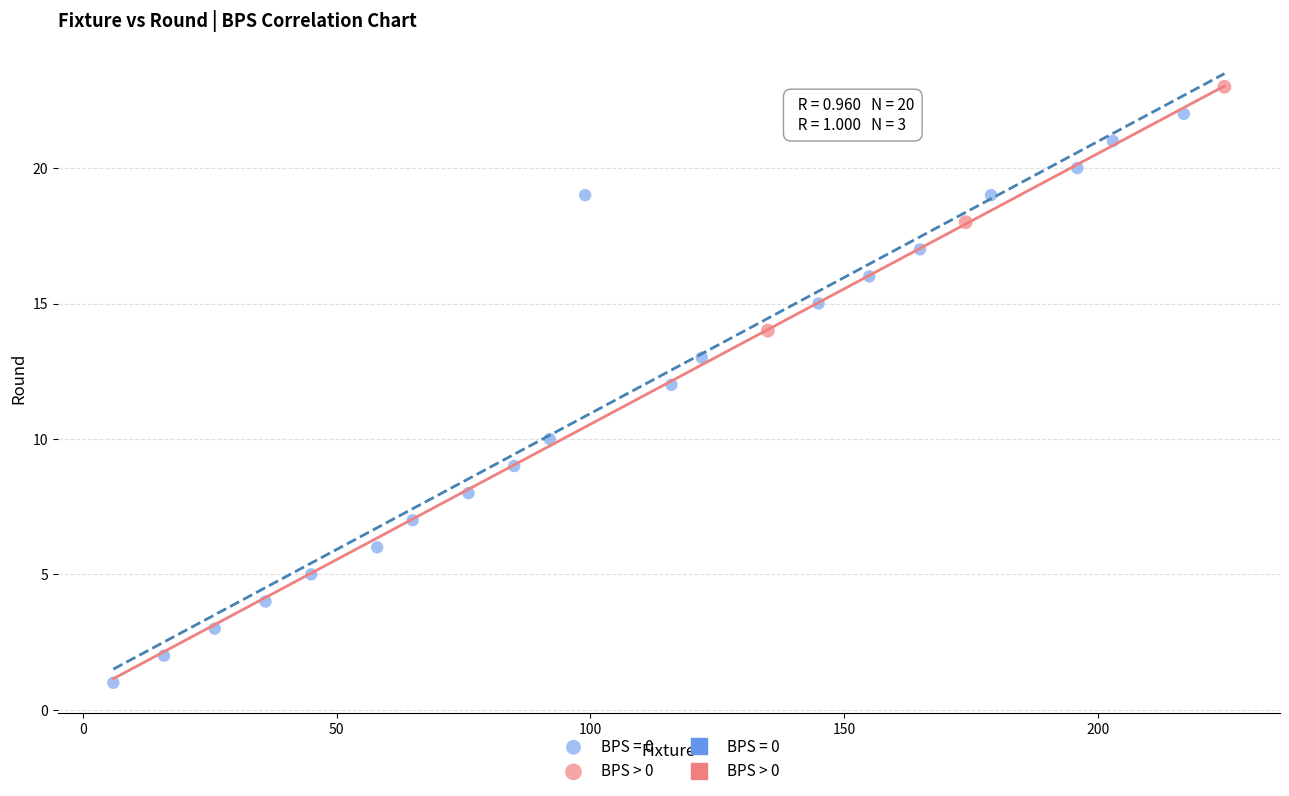

Which series contains the highest Y value?

BPS > 0